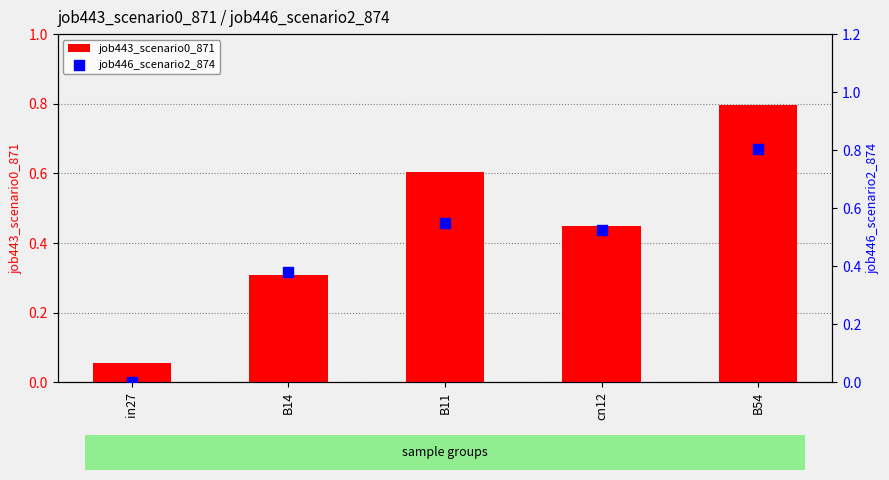

Is the value of job443_scenario0_871 at B11 greater than the value of job446_scenario2_874 at B54?

No